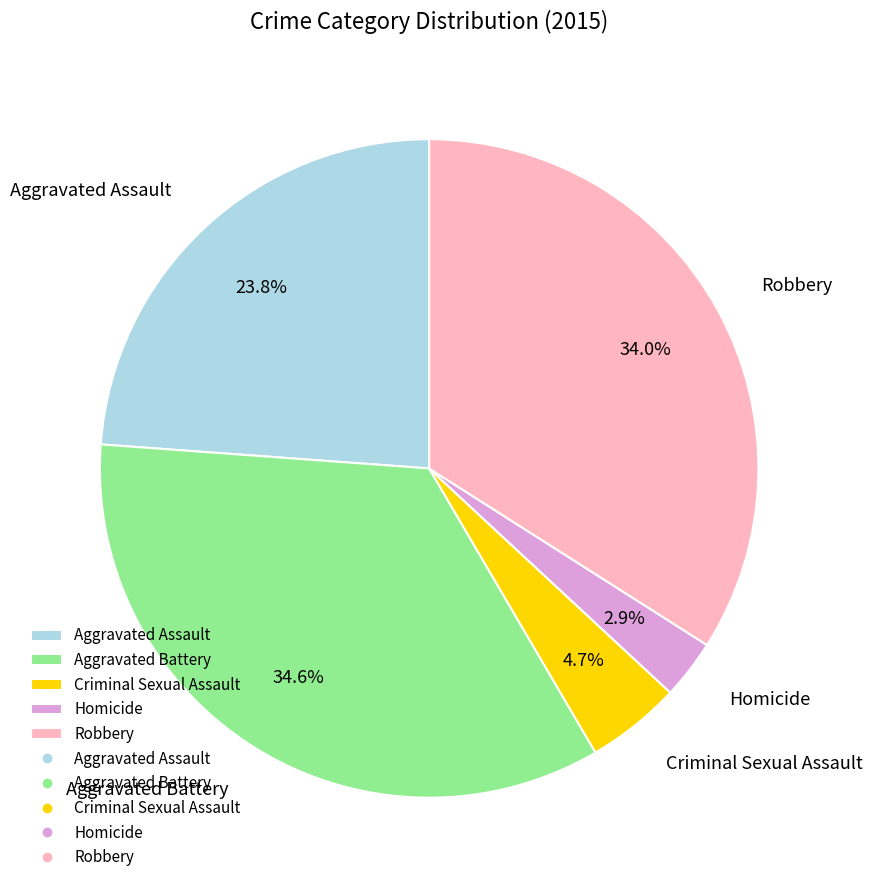

To the nearest percent, what is the difference between the largest and smallest slice percentages?

32%